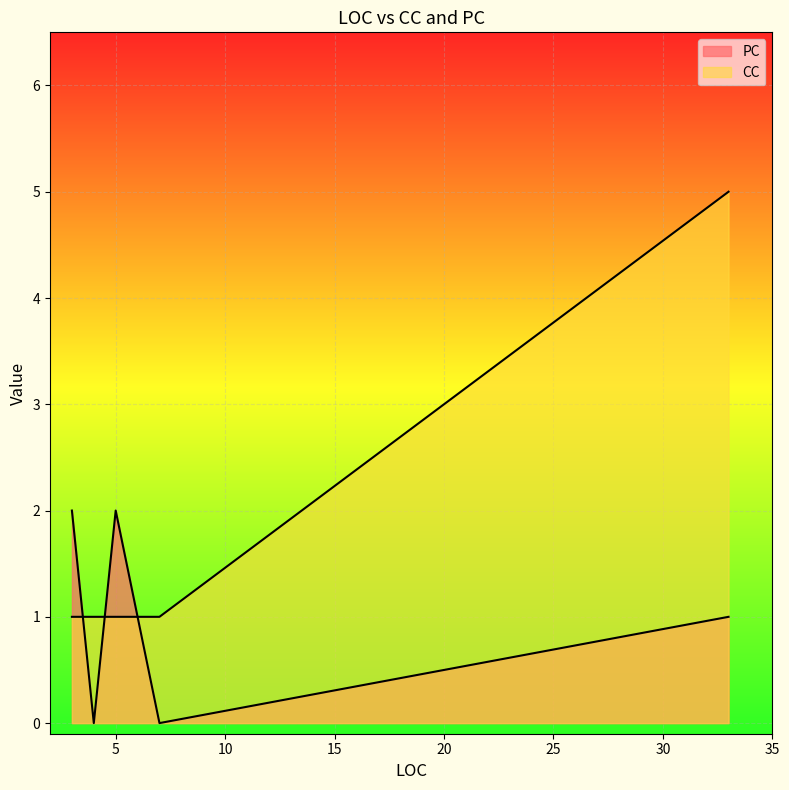

How many lines are shown in the chart?

2